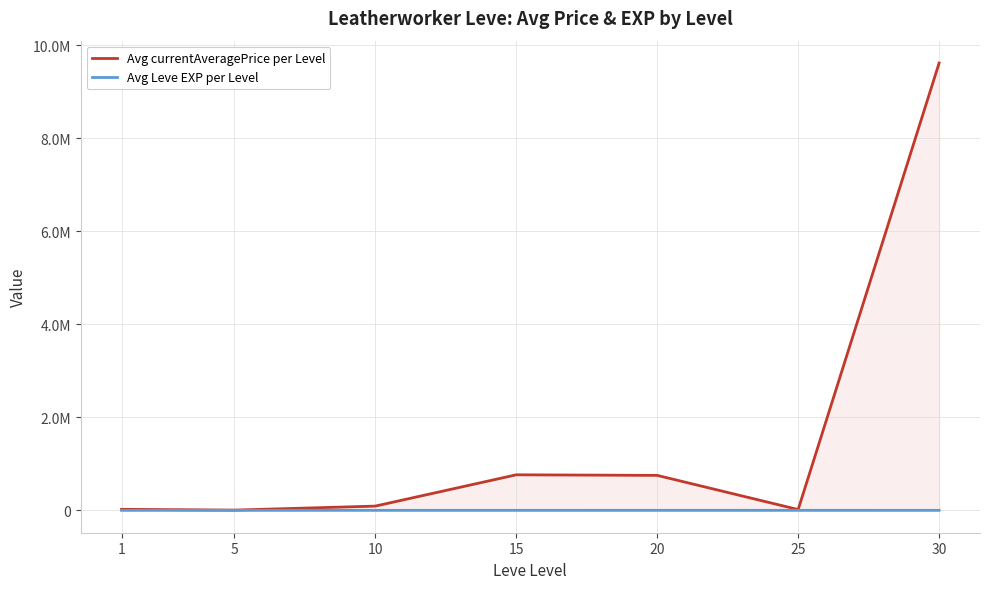

True or false: Avg Leve EXP per Level and Avg currentAveragePrice per Level intersect in this chart.

False